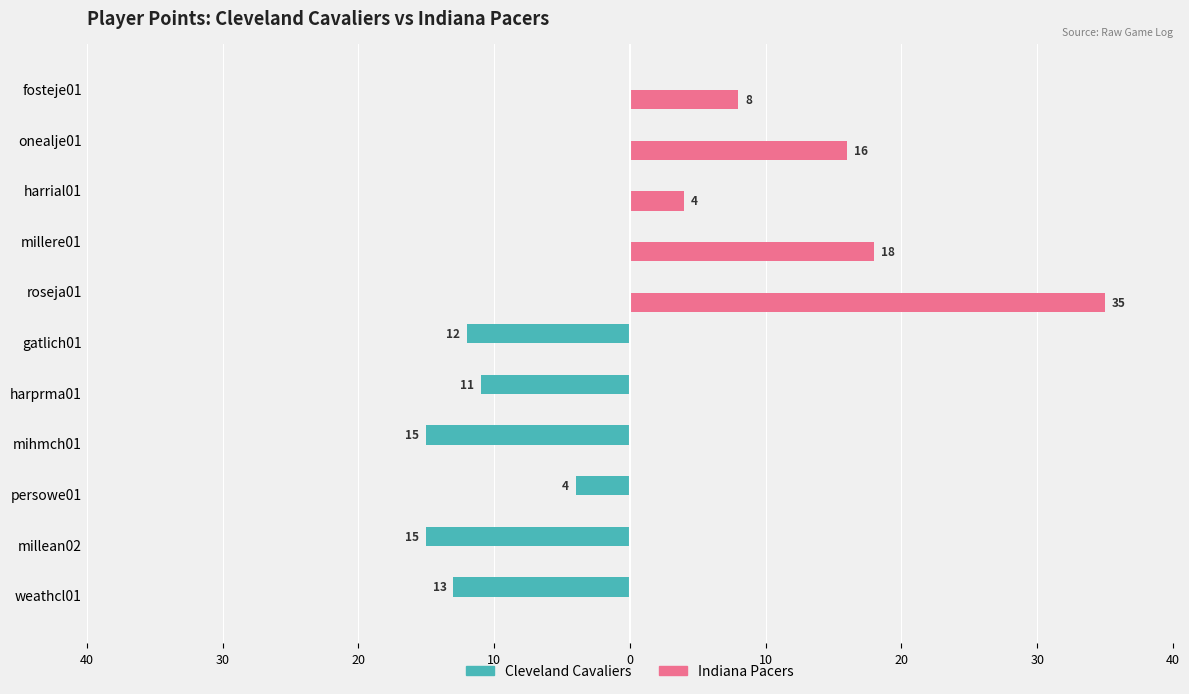

What are all the series names shown in the legend?

Cleveland Cavaliers, Indiana Pacers